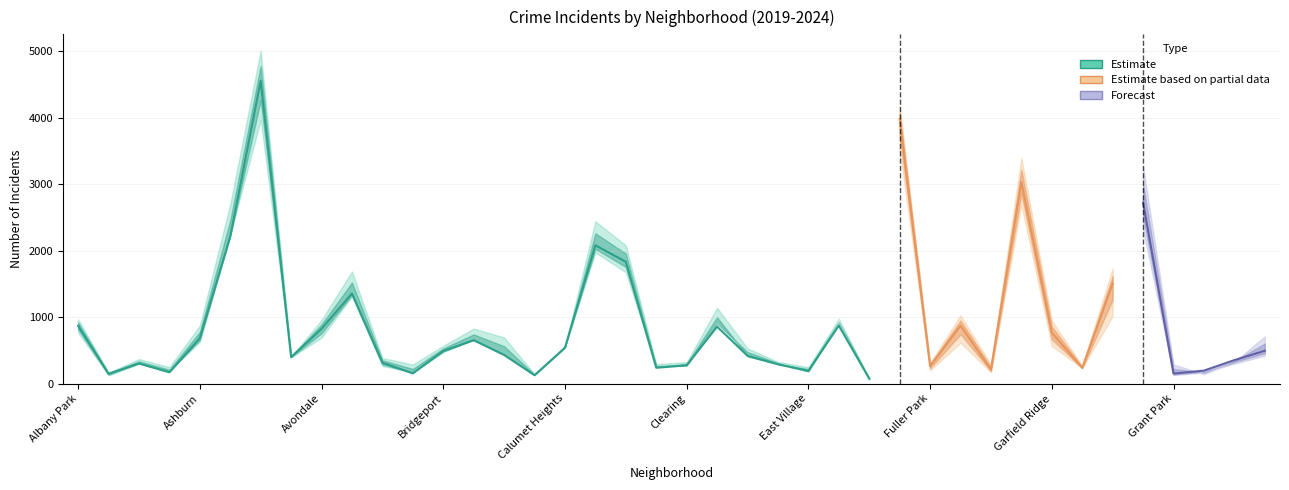

Between Armour Square and Grand Crossing, which is larger?

Grand Crossing